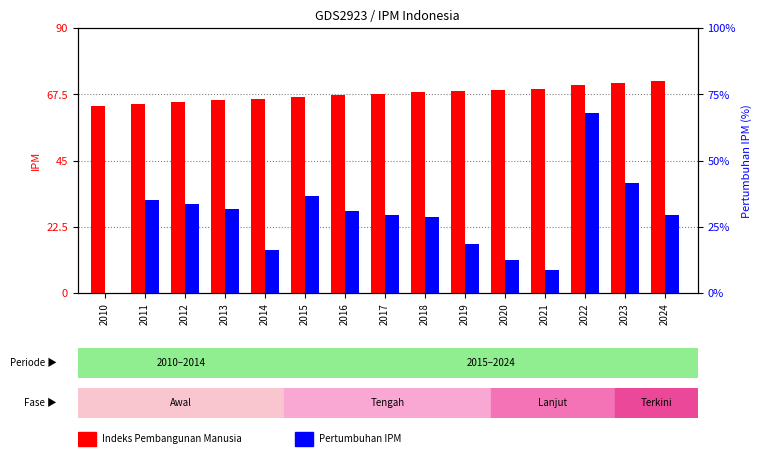

What is the total value across all series at 2018?

69.2